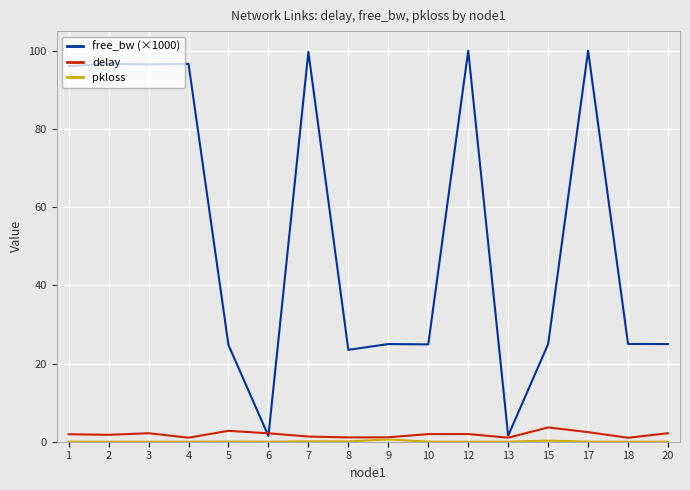

The delay series shows 1.9 at 10. True or false?

True